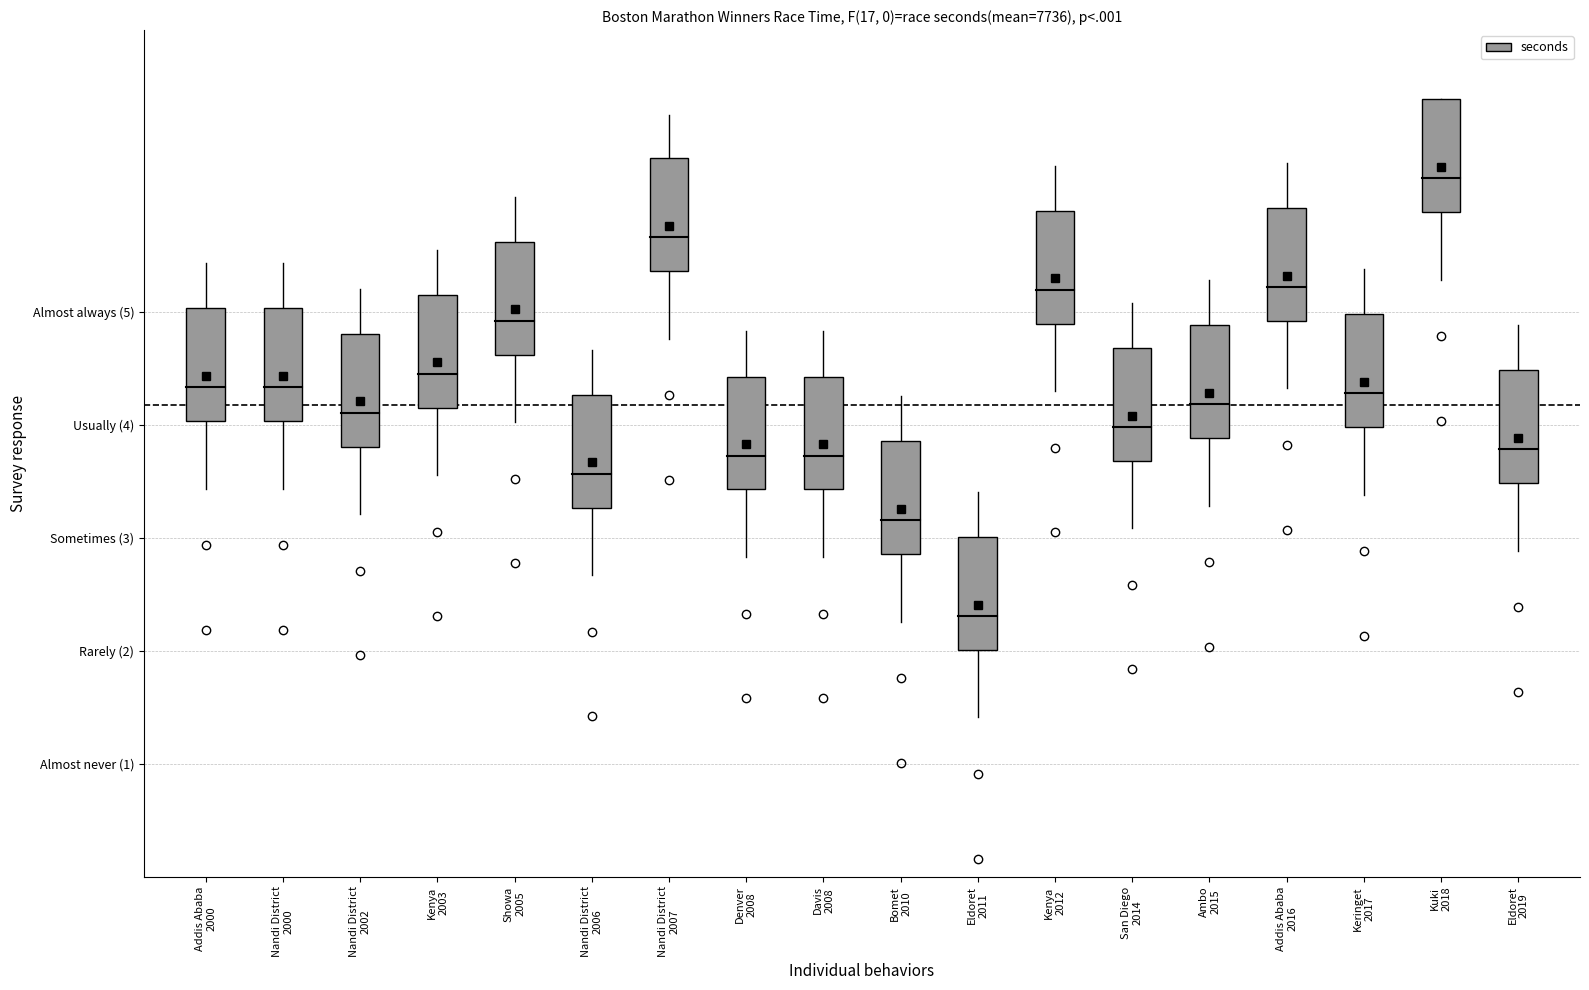

At which category does the data reach its first local peak?

Showa
2005